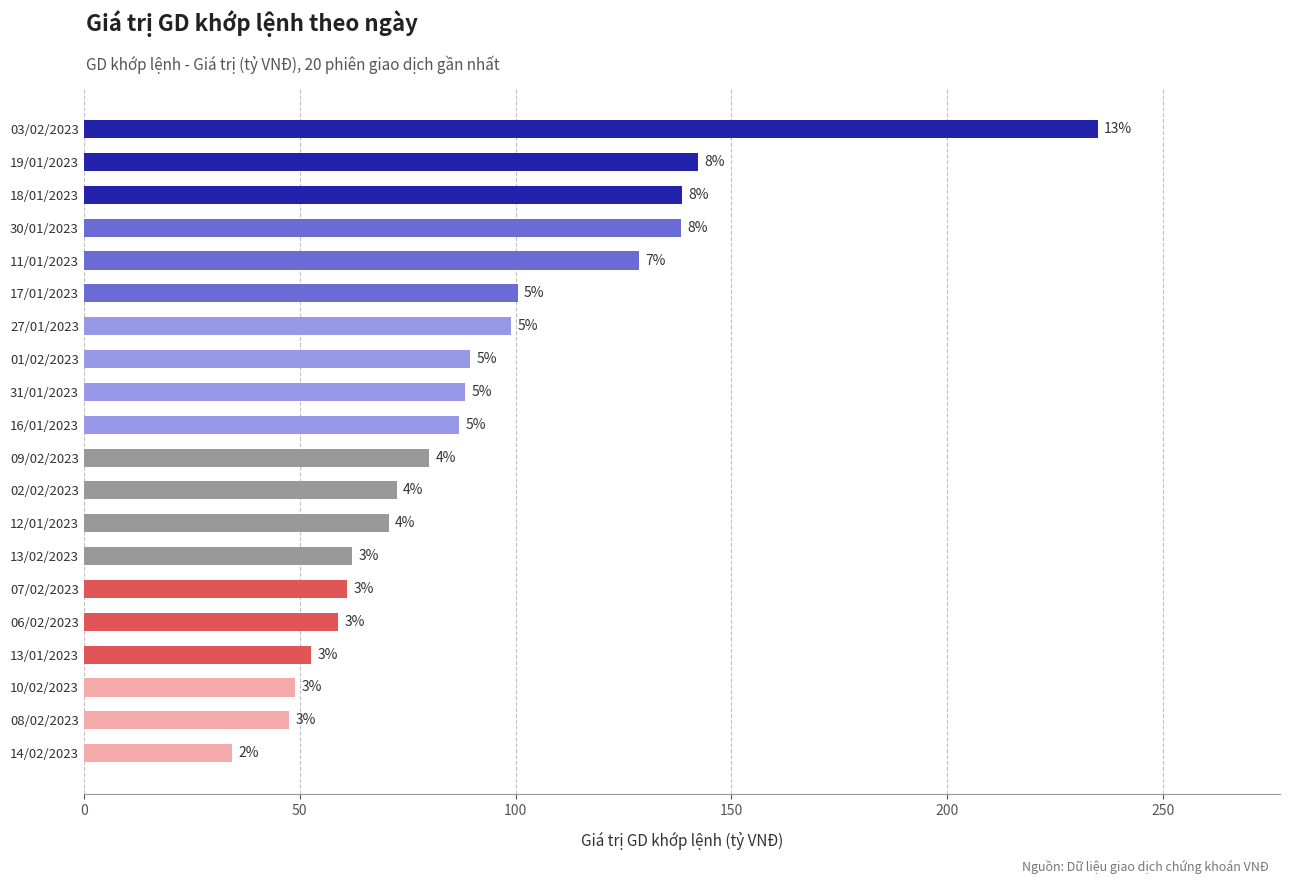

What is the average value?

91.8